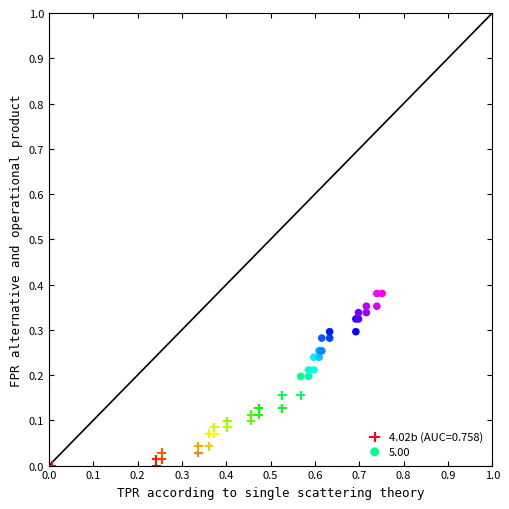

Which series reaches the minimum Y coordinate?

4.02b (AUC=0.758)